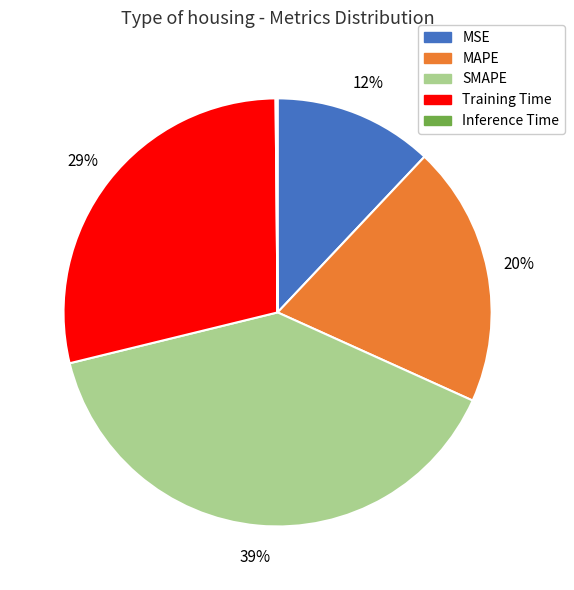

Approximately how many times larger is the value at MAPE compared to Training Time?

0.7